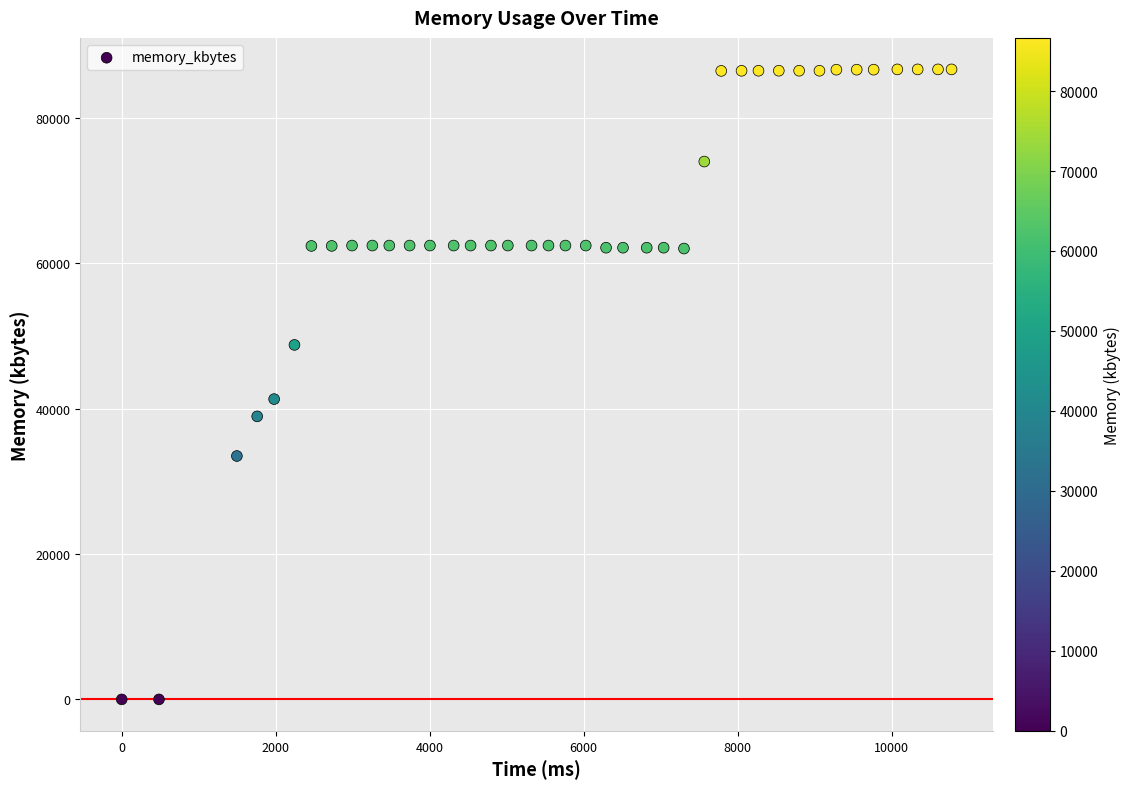

What Y value in the scatter plot is closest to 43322?

41300